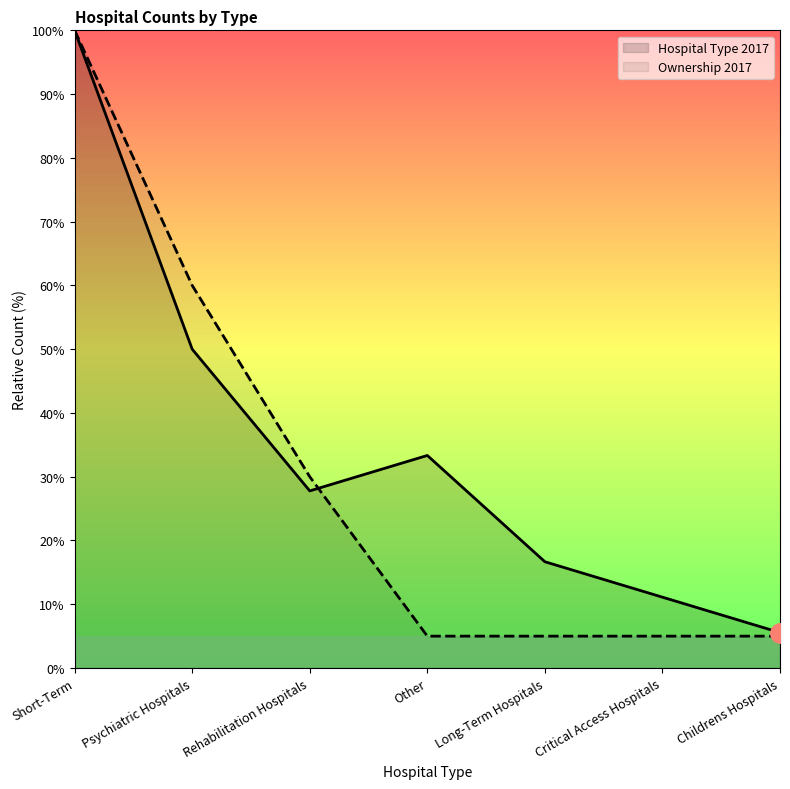

Does the chart have visible grid lines?

No